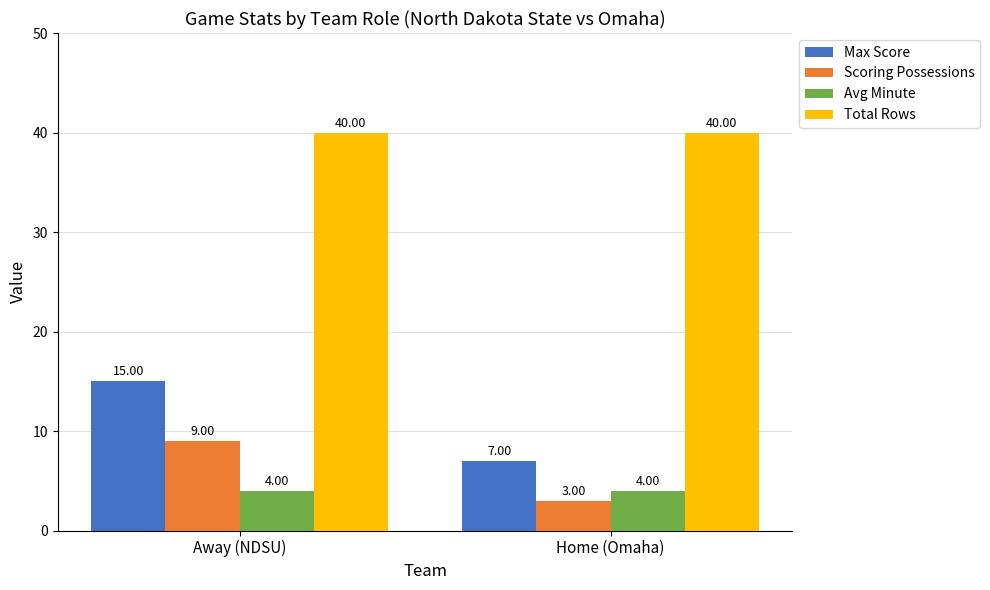

Reading left to right, what are all the values shown in this chart?

Max Score: 15	7
Scoring Possessions: 9	3
Avg Minute: 4	4
Total Rows: 40	40